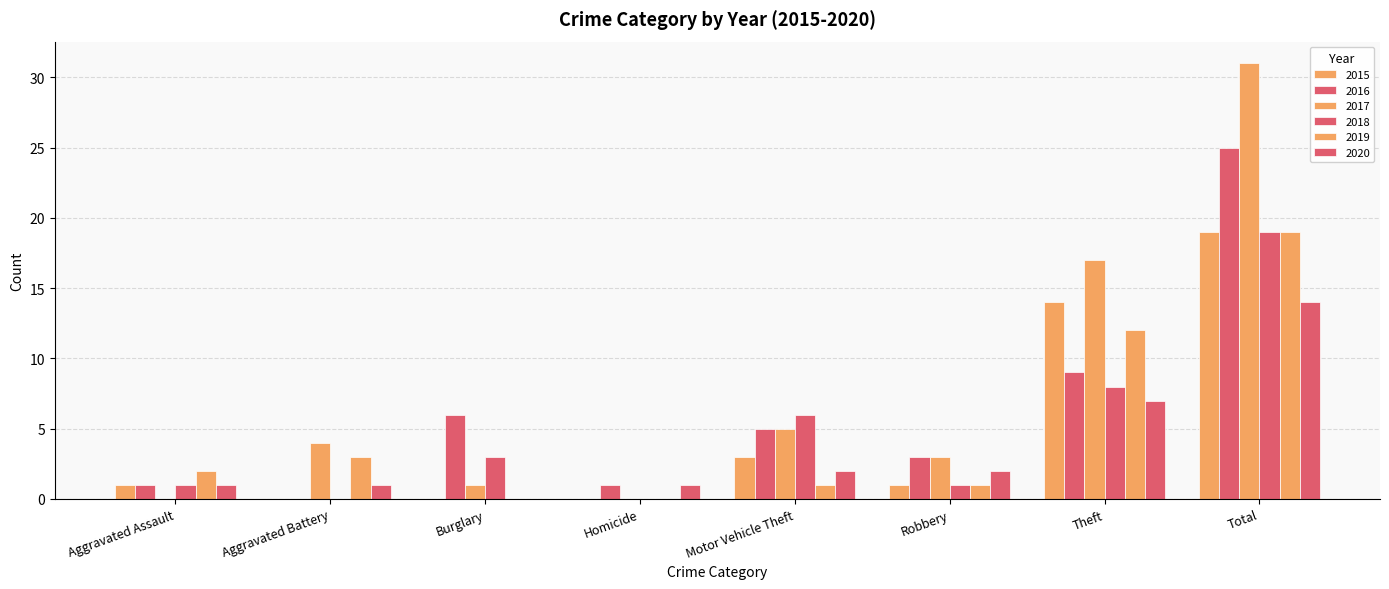

Count the number of categories in the chart.

8